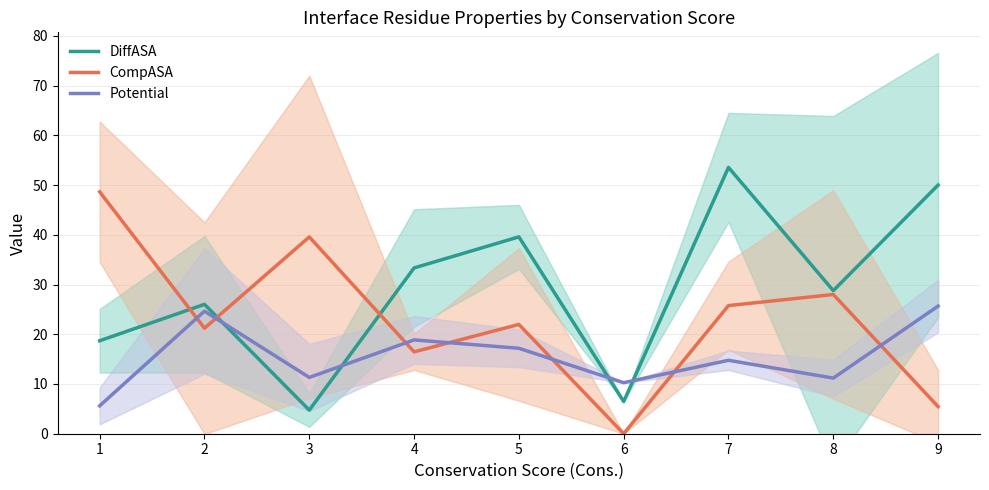

How many series are shown in this chart?

3